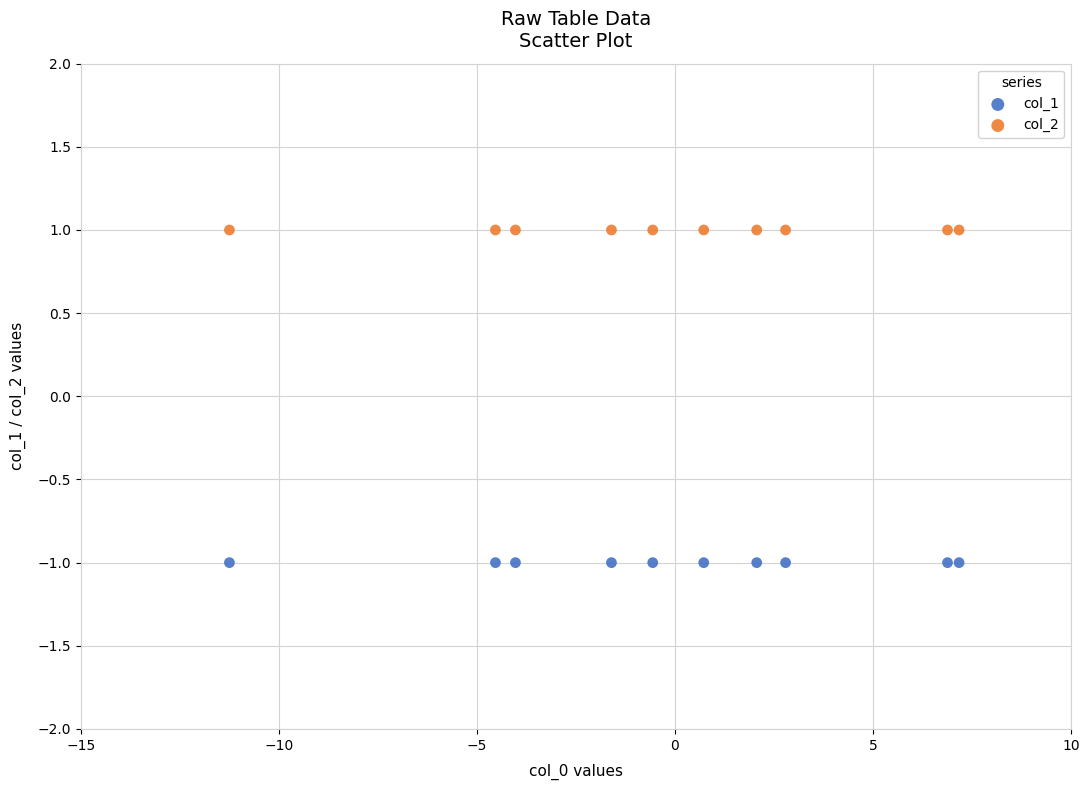

Which series reaches the maximum Y coordinate?

col_2